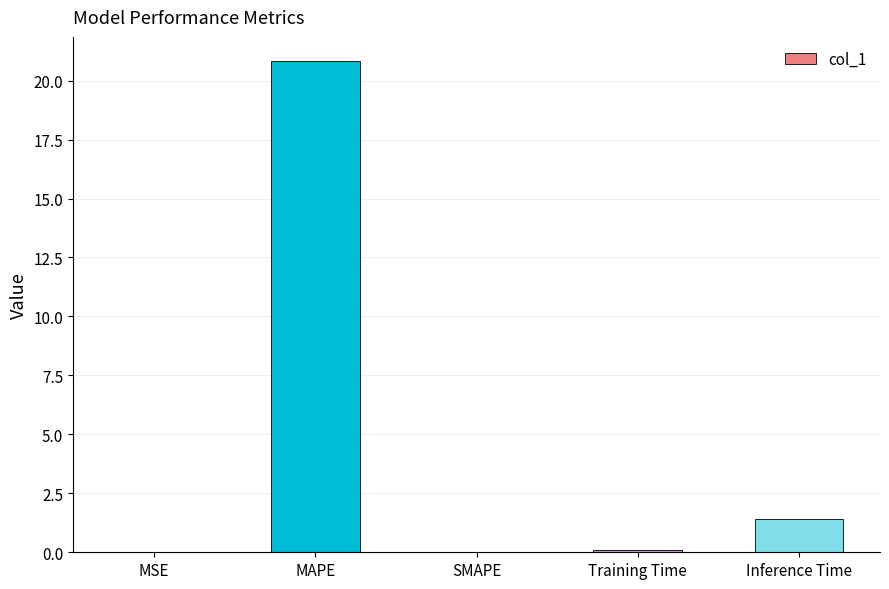

The value at MAPE is 20.8. True or false?

True